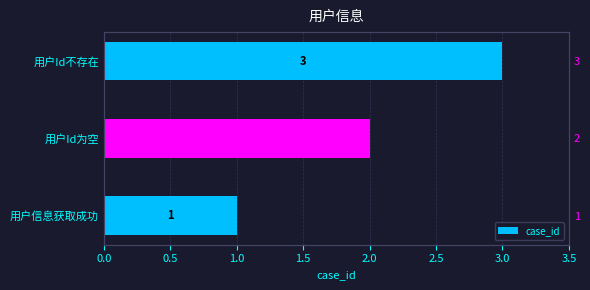

What position from the right is 1.0?

1